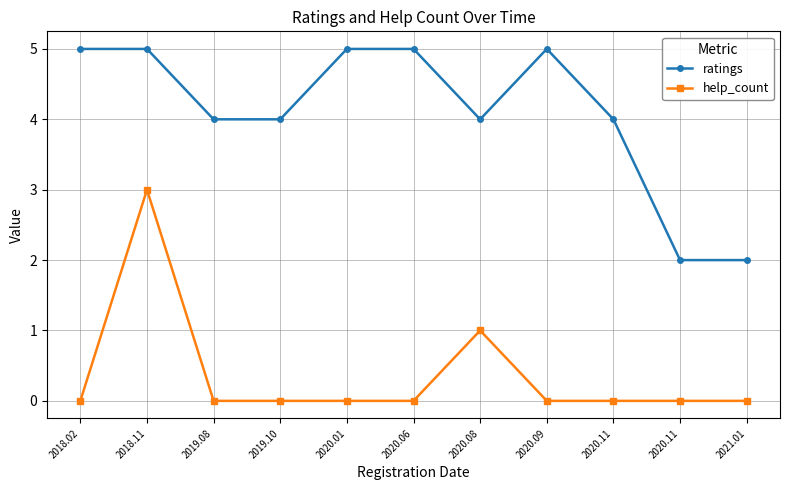

Count the number of categories in the chart.

11